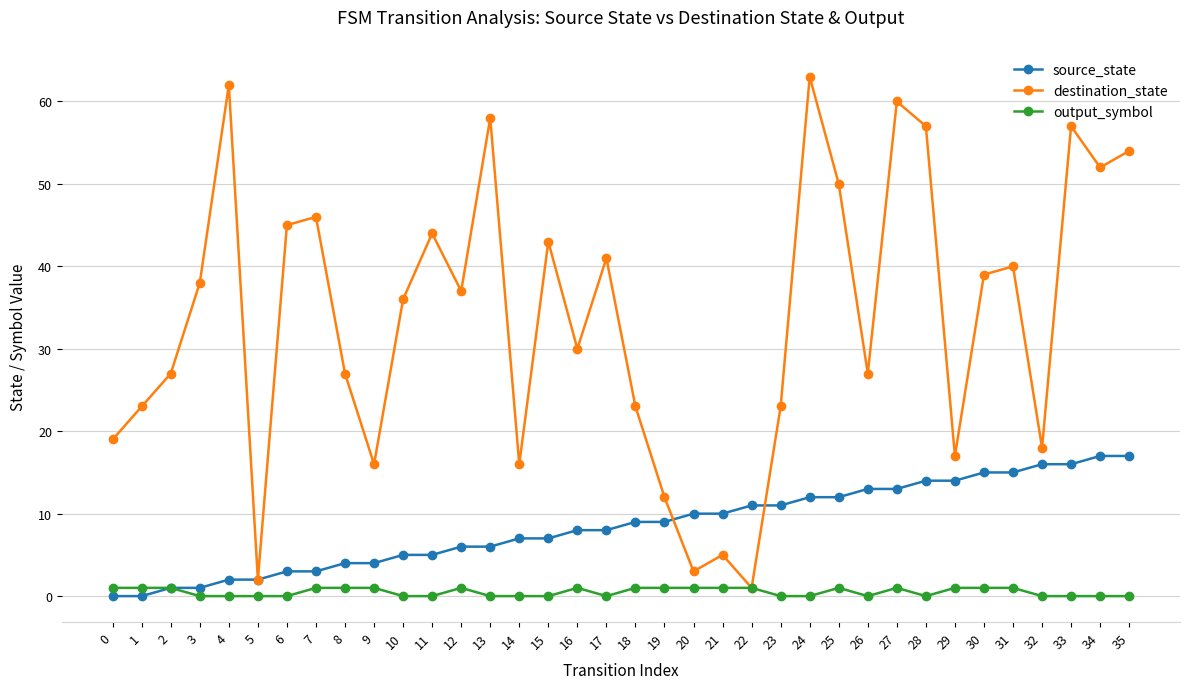

The value of destination_state at 18 is 5. True or false?

False